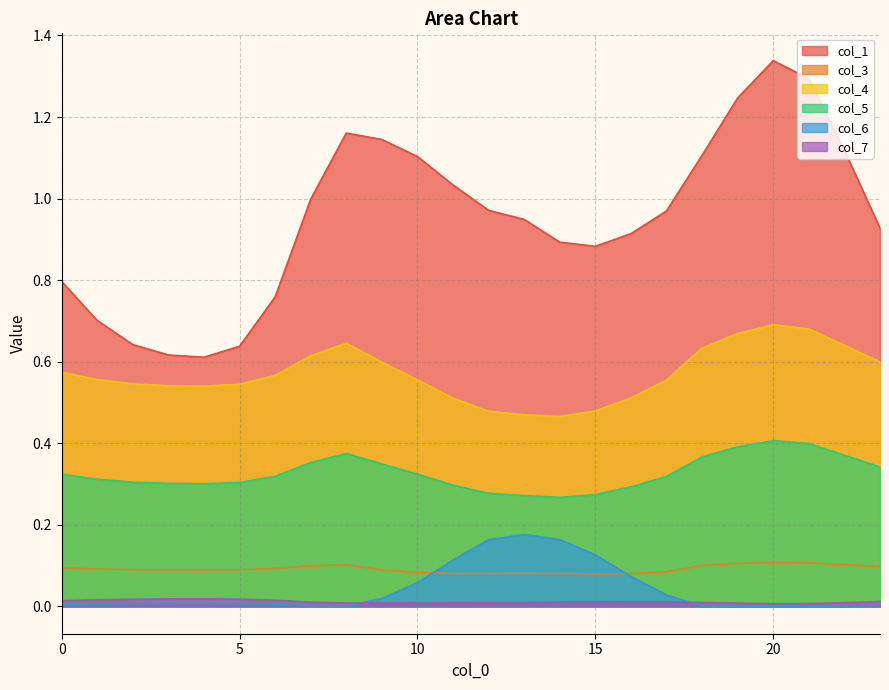

Where is the first local minimum for col_1?

4